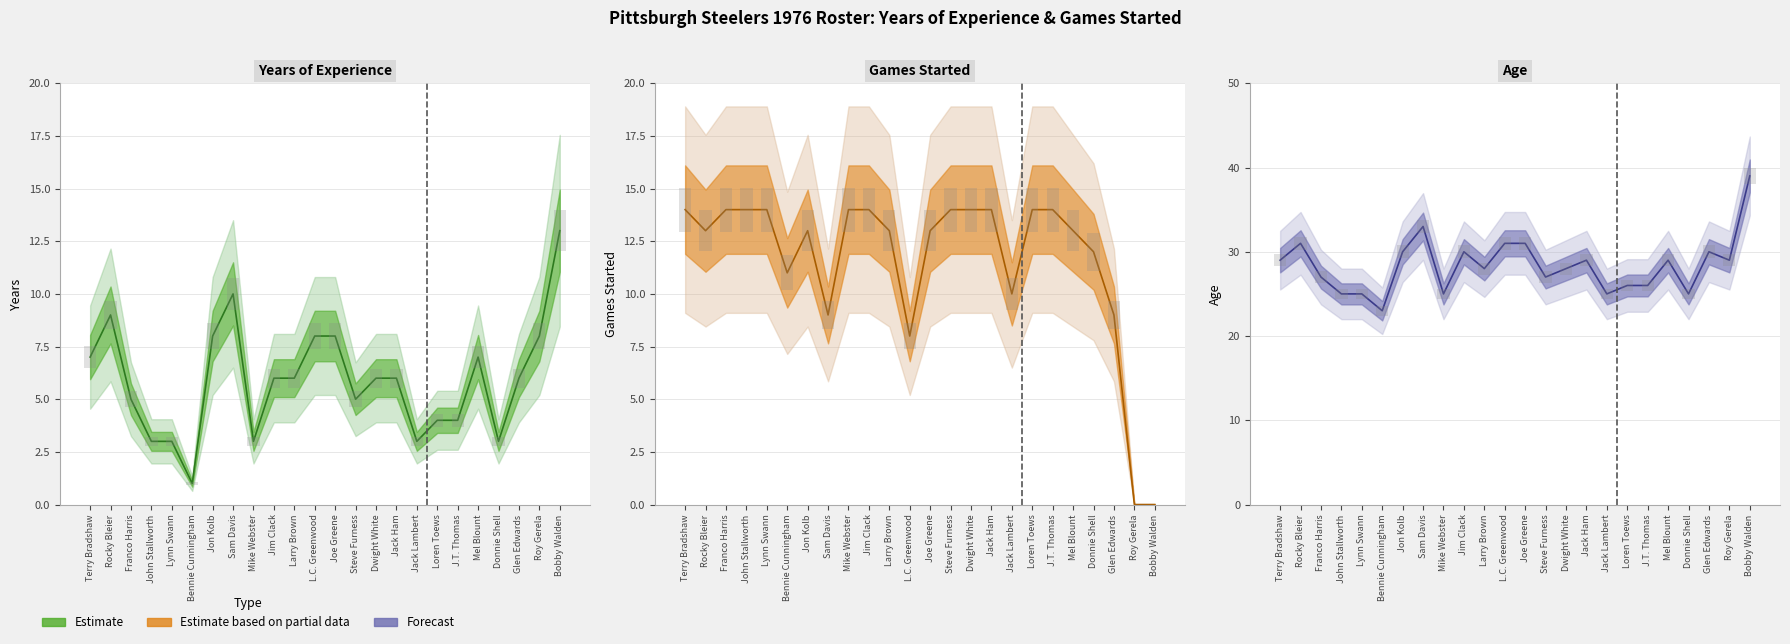

How many bars are there in each group?

3